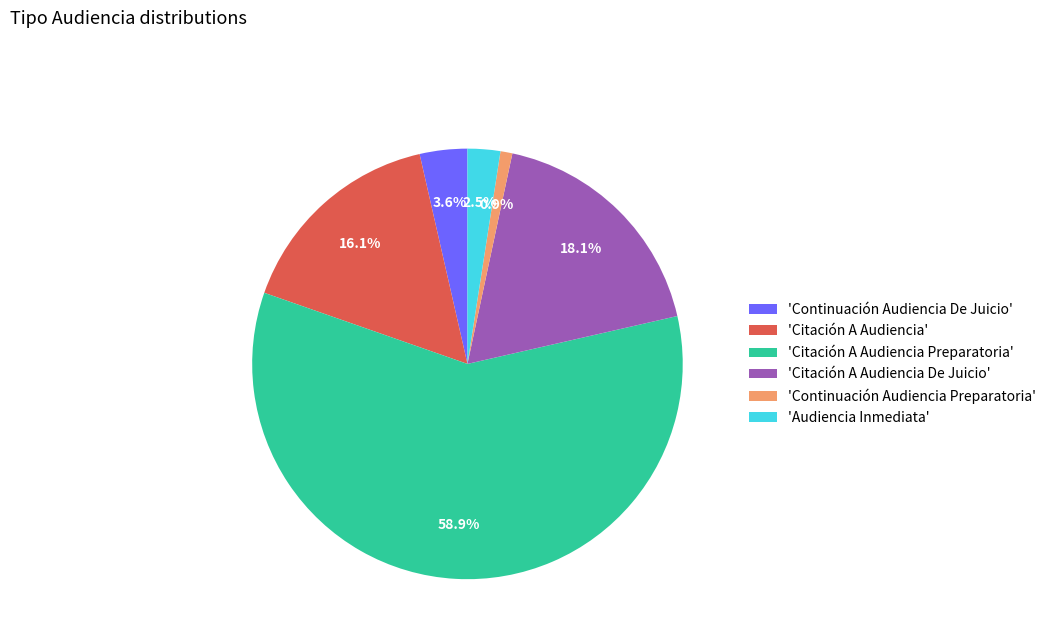

Approximately how many times larger is the value at 'Citación A Audiencia' compared to 'Continuación Audiencia De Juicio'?

4.5